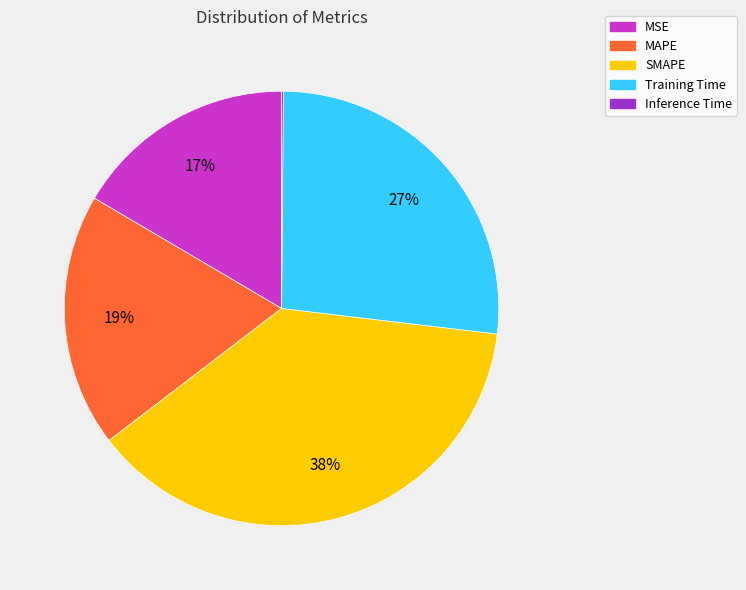

Is Training Time the majority of the pie?

No